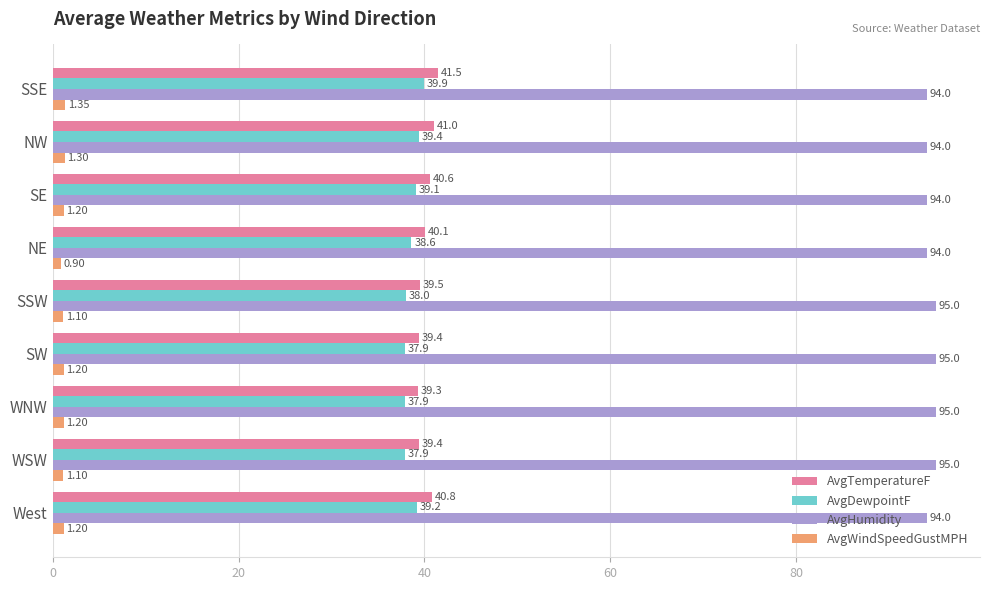

List the series in order of their peak value, highest first.

AvgHumidity, AvgTemperatureF, AvgDewpointF, AvgWindSpeedGustMPH